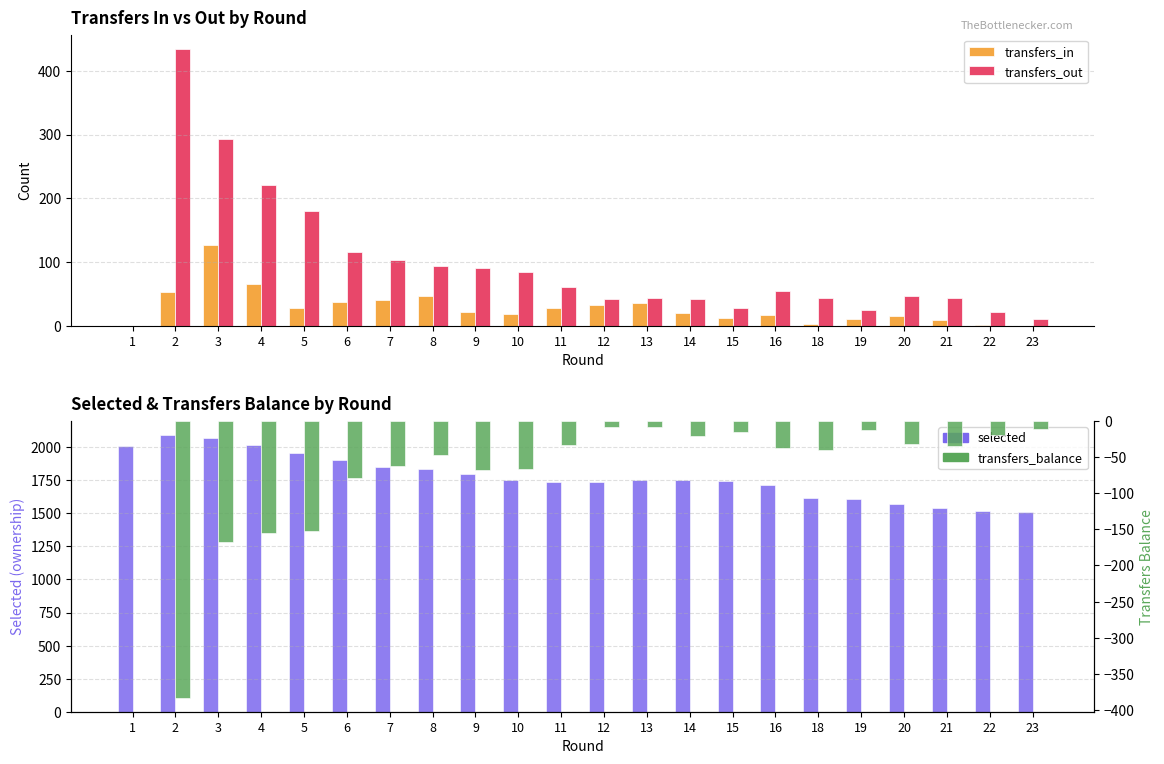

How many series are shown in this chart?

4